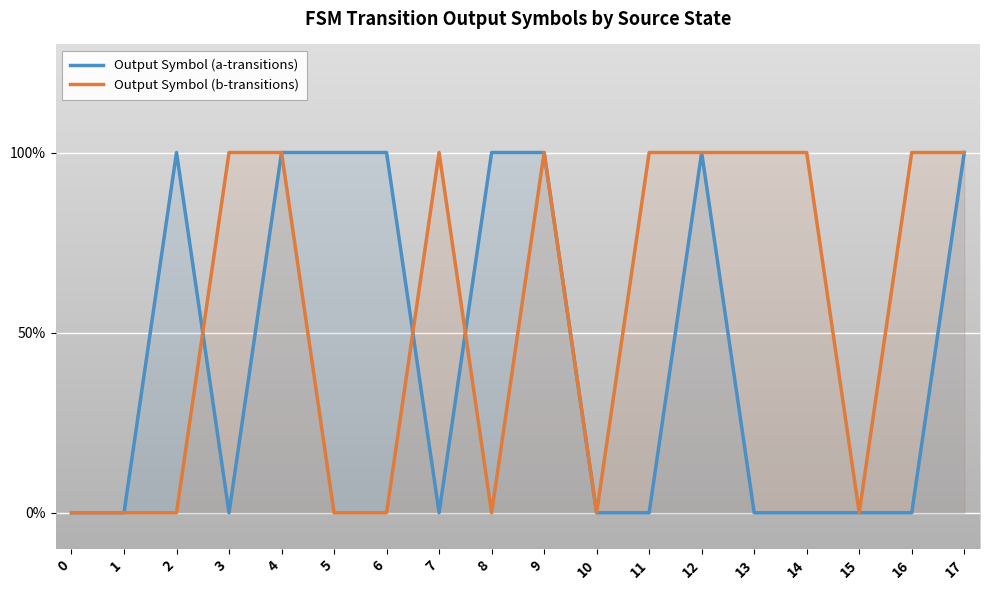

What are all the series names shown in the legend?

Output Symbol (a-transitions), Output Symbol (b-transitions)